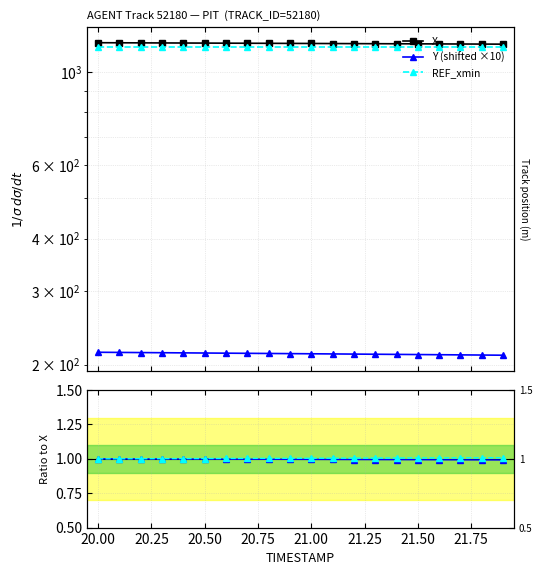

Does the chart have visible grid lines?

Yes